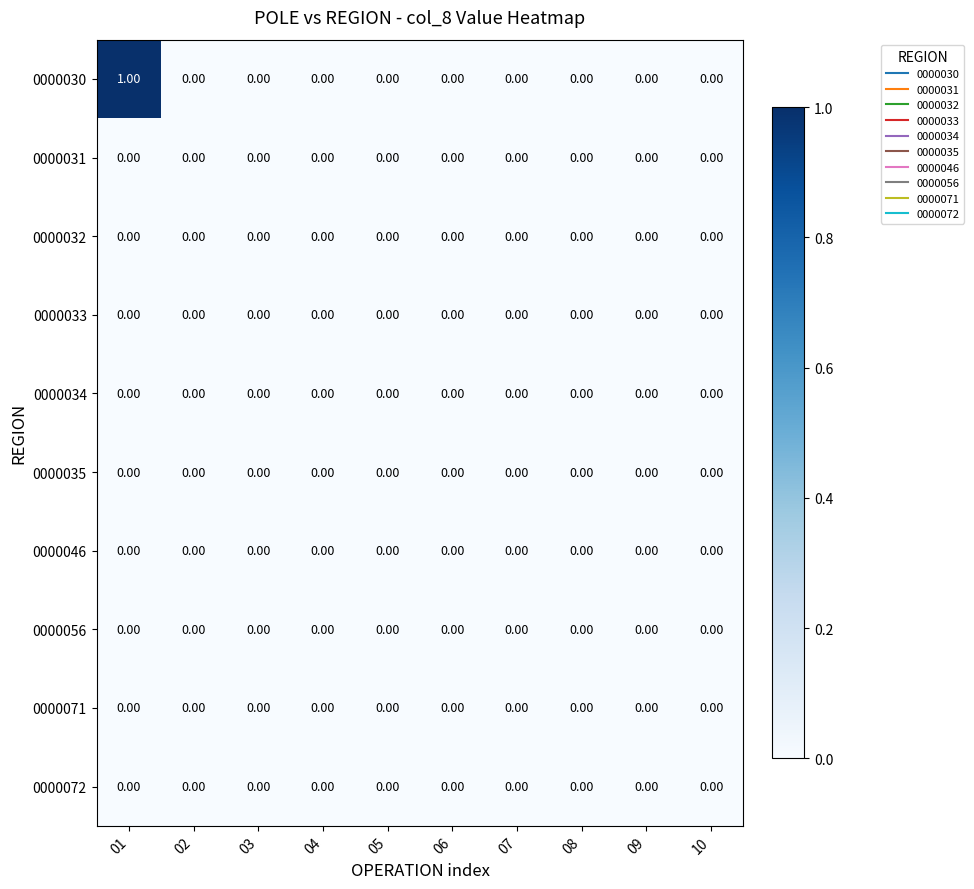

Which series has the widest spread of values?

0000030